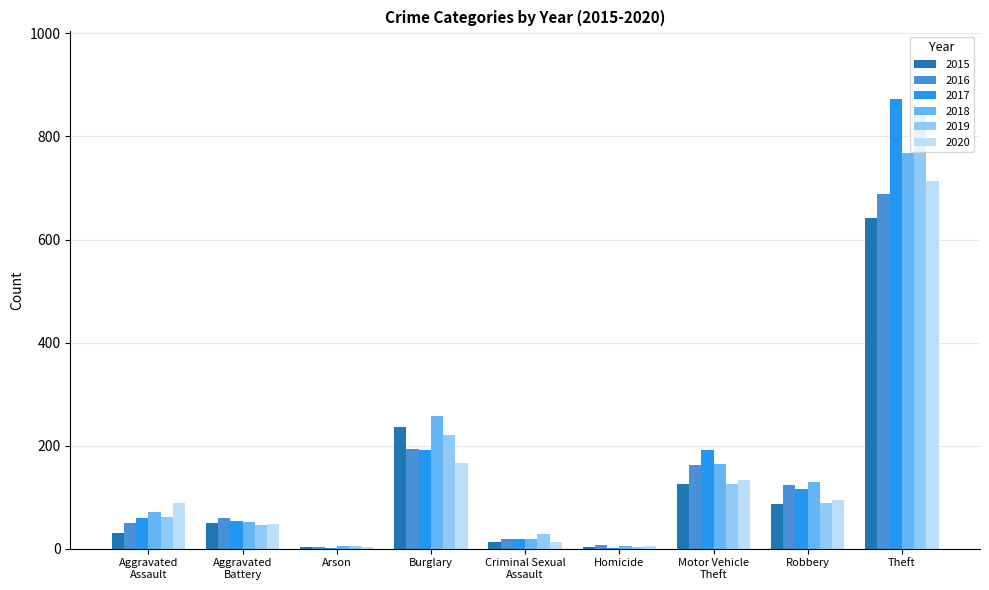

What value does the 2018 series have at Criminal Sexual
Assault?

19